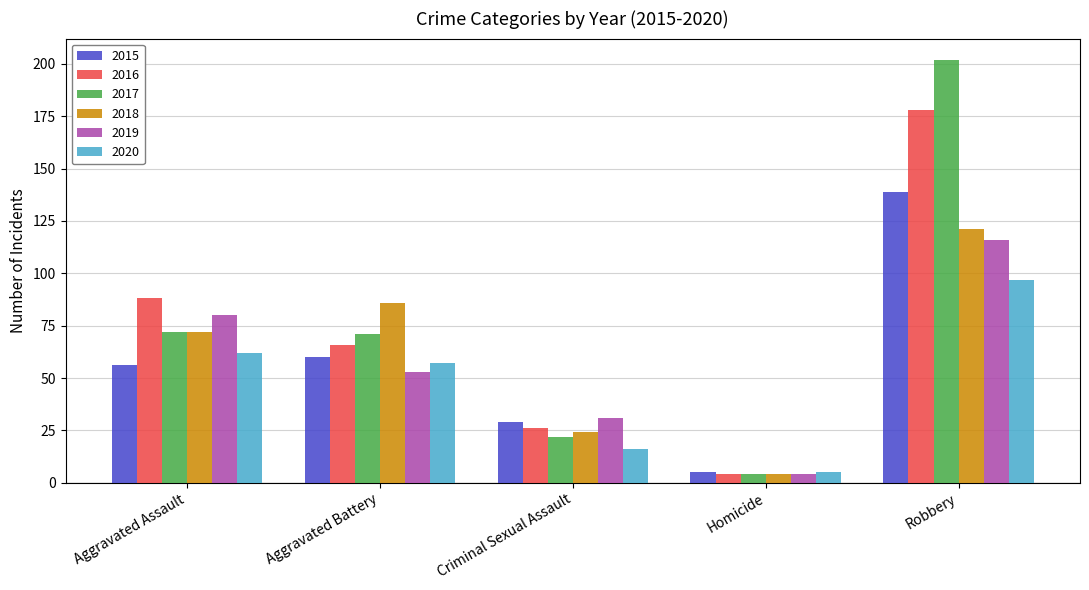

Rank the categories by 2019 value from lowest to highest.

Homicide, Criminal Sexual Assault, Aggravated Battery, Aggravated Assault, Robbery